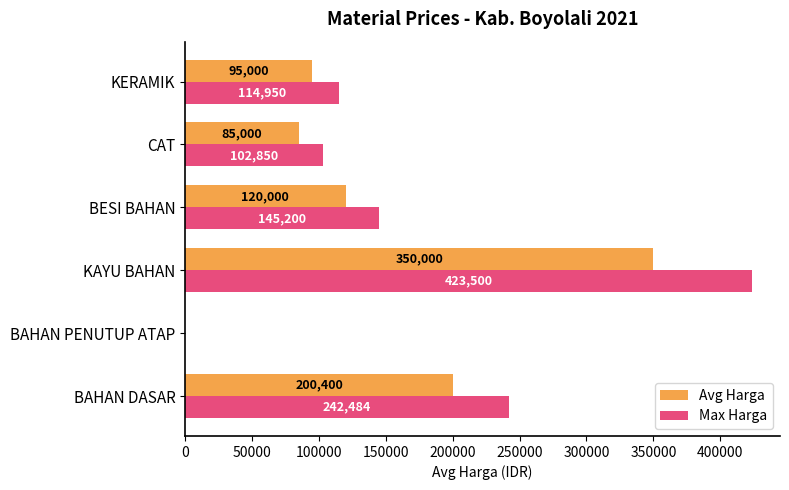

What is the maximum value for Avg Harga?

350000